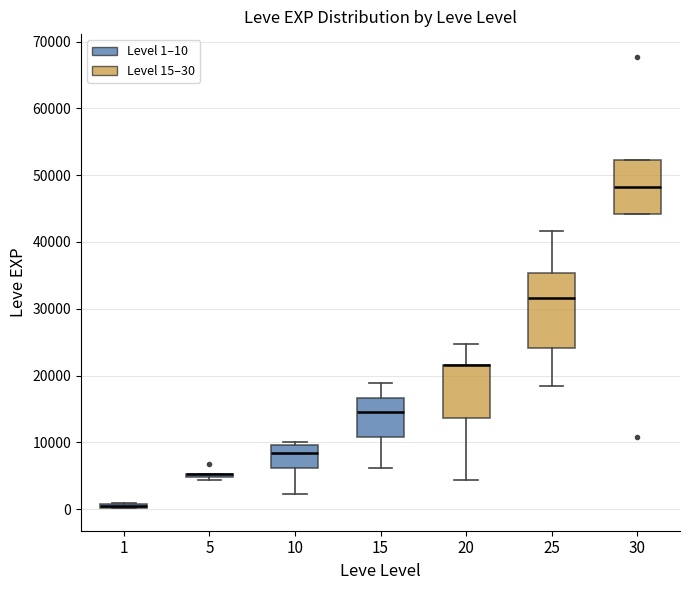

Where is the lower edge of the box at x = 15 on the y-axis? The values are not printed on the chart, so give them approximately, as read against the axis.

11000